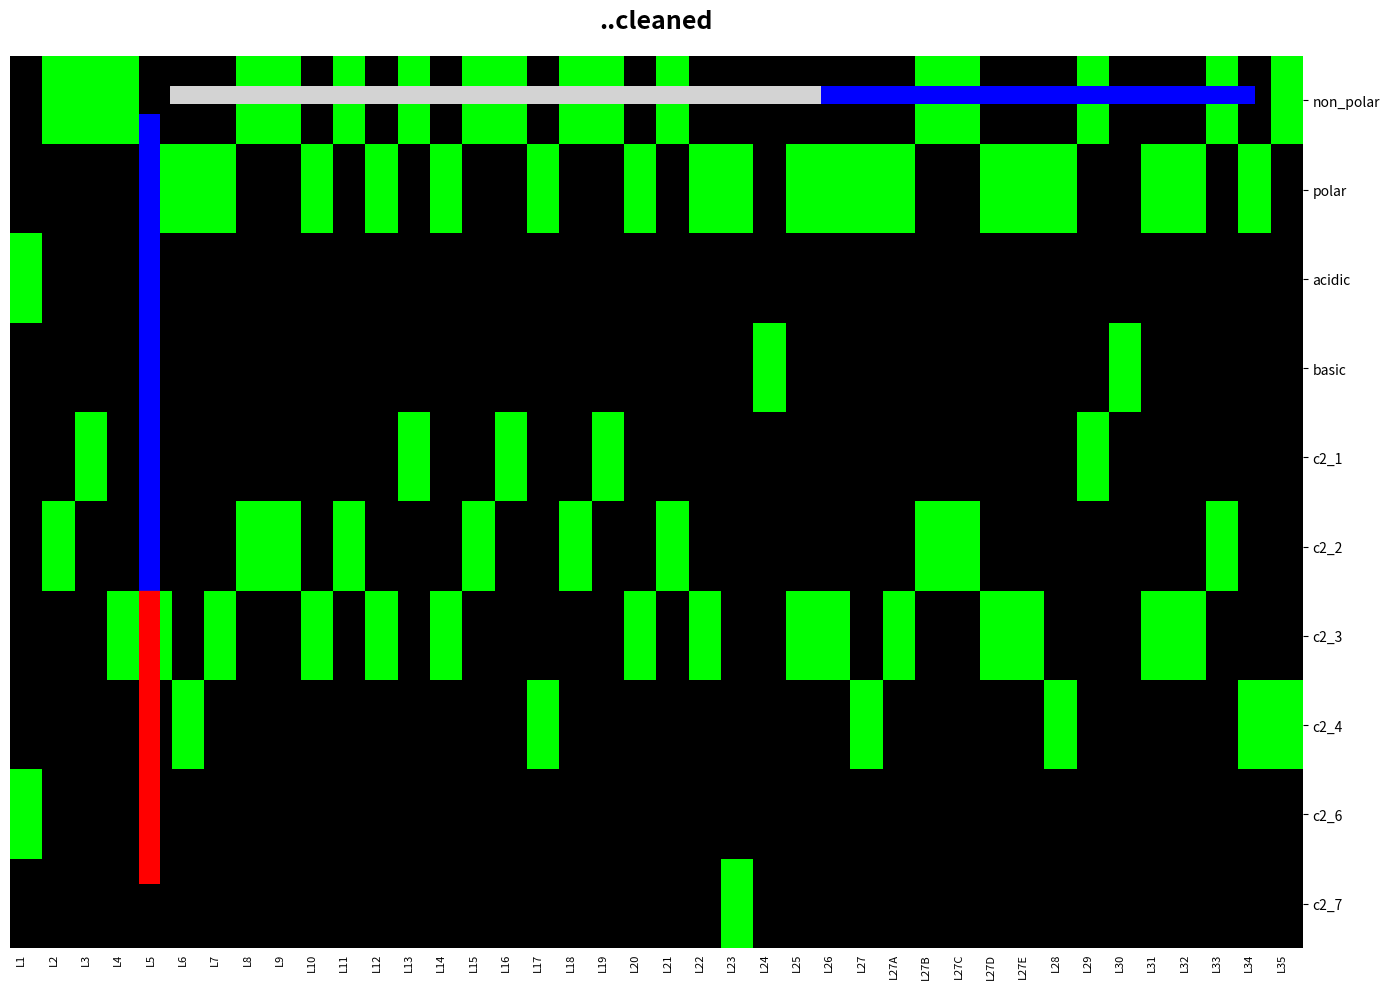

What is the spread (max minus min) of values at L9?

1